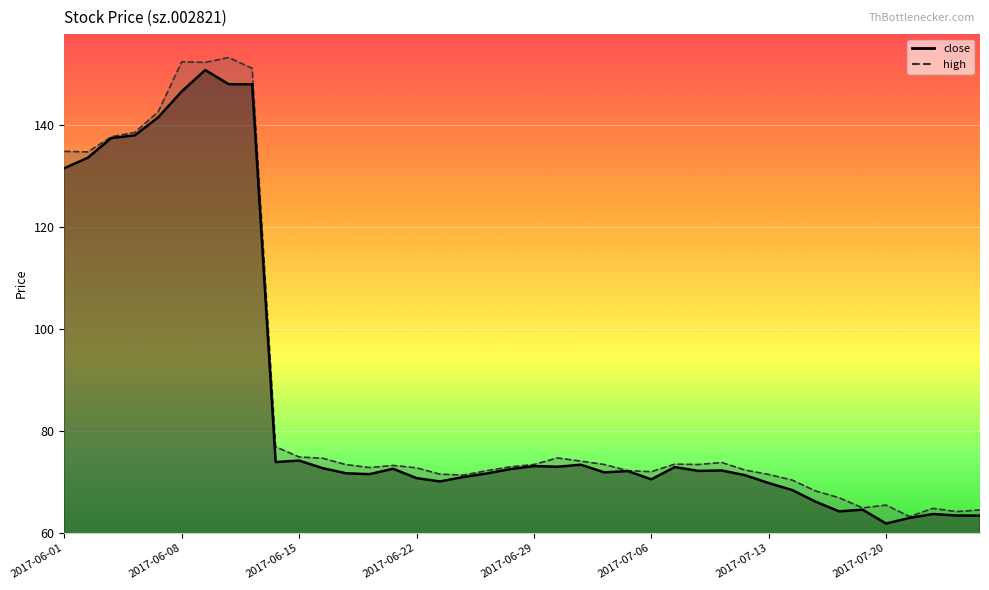

What are all the series names shown in the legend?

close, high